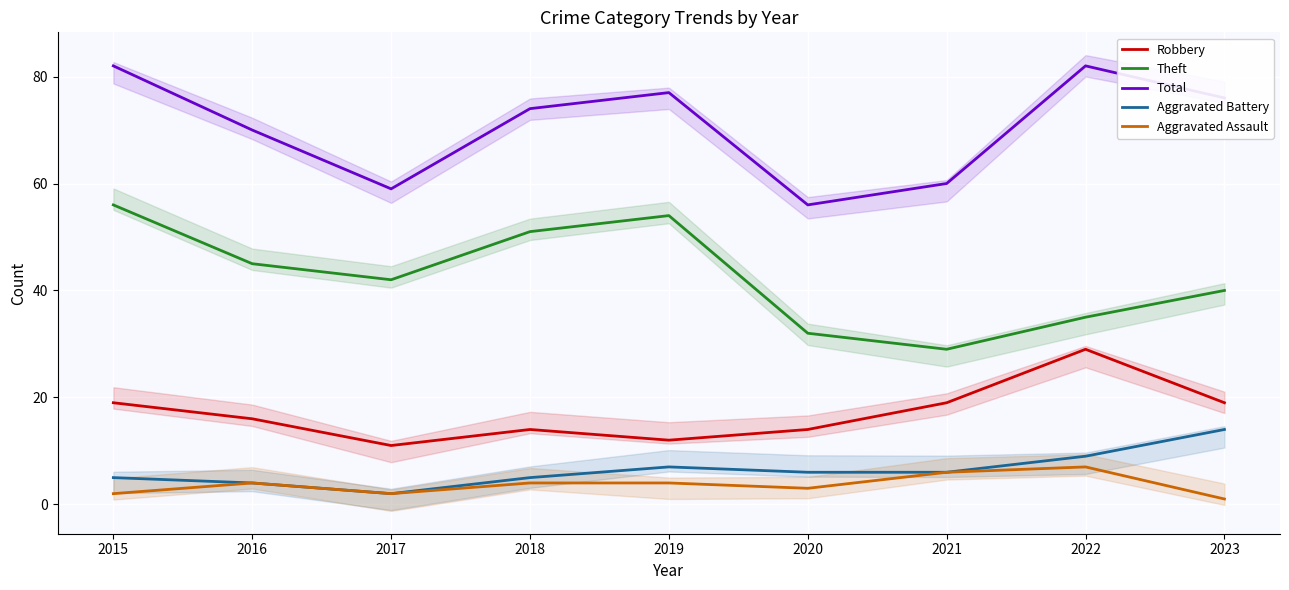

What are all the series names shown in the legend?

Robbery, Theft, Total, Aggravated Battery, Aggravated Assault